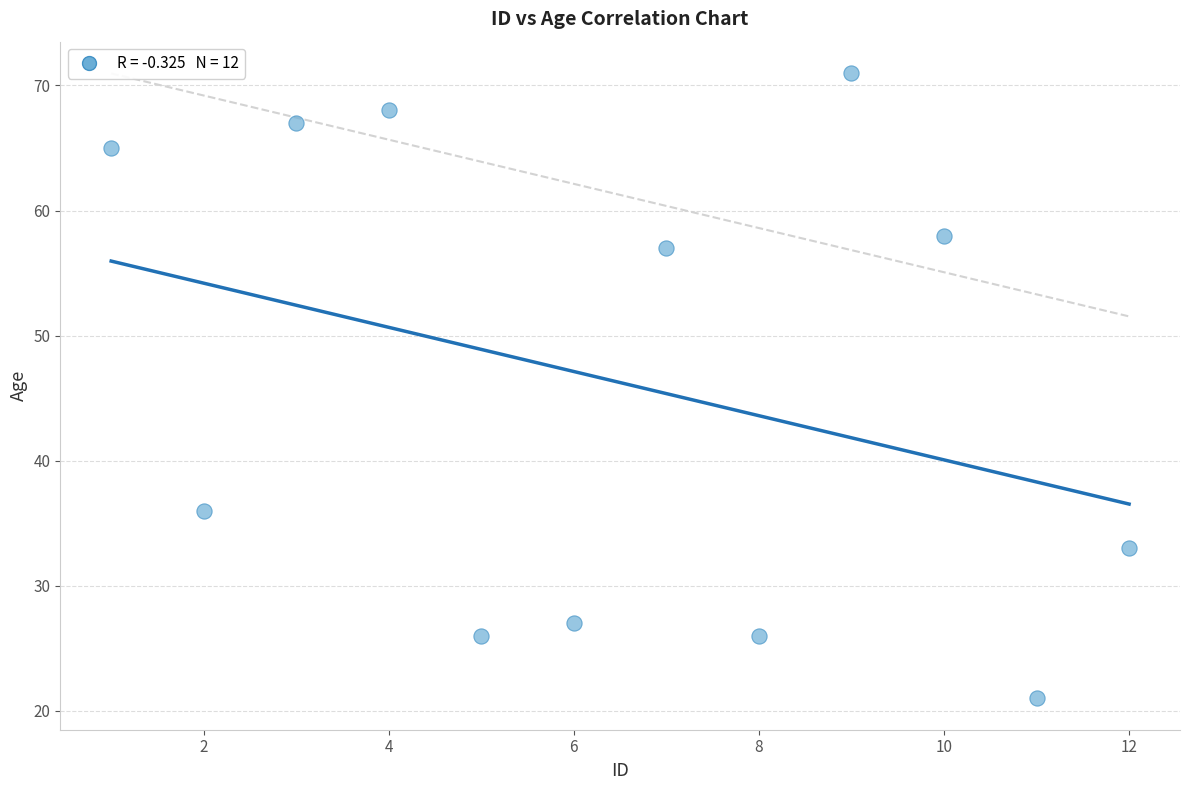

What Y value in the scatter plot is closest to 46?

36